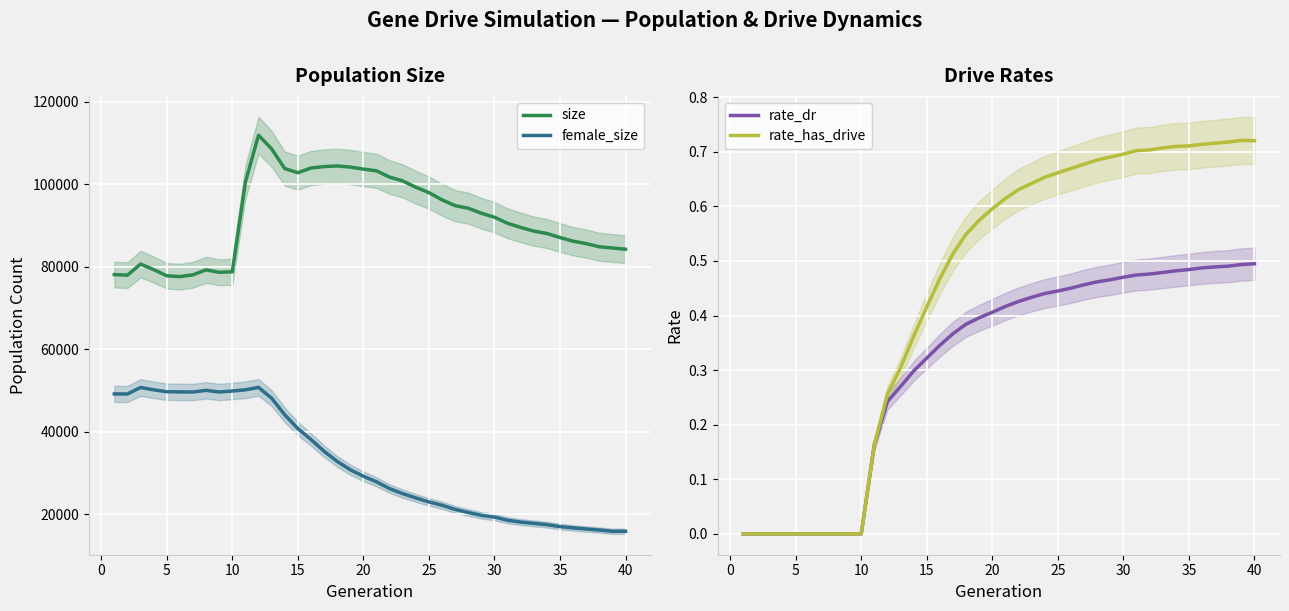

The rate_has_drive series shows 0.1 at 25. True or false?

False